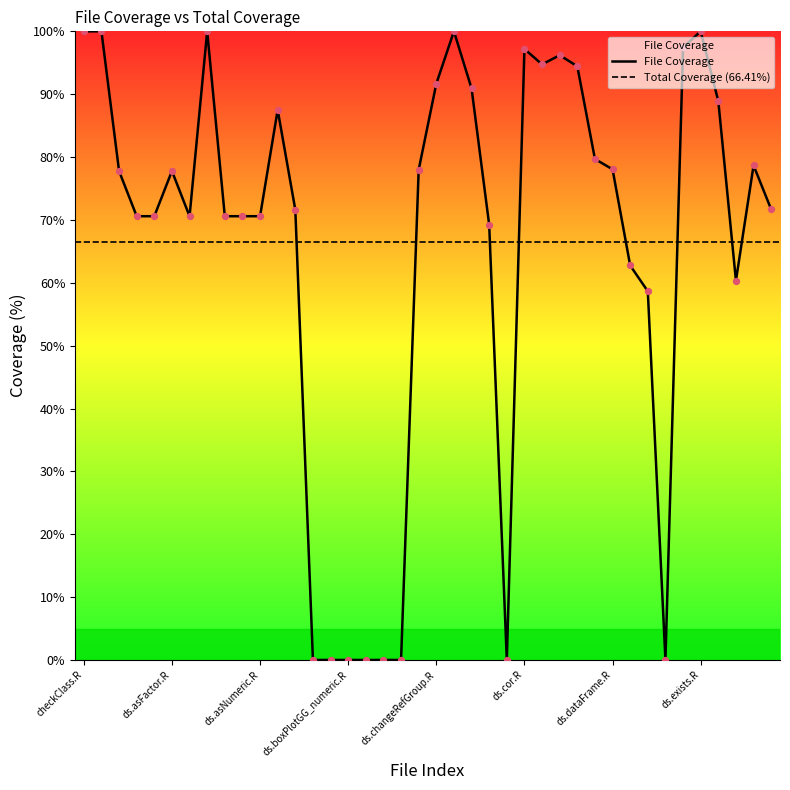

Which has a higher value, ds.boxPlotGG_data_Treatment_numeric.R or ds.abs.R?

ds.abs.R